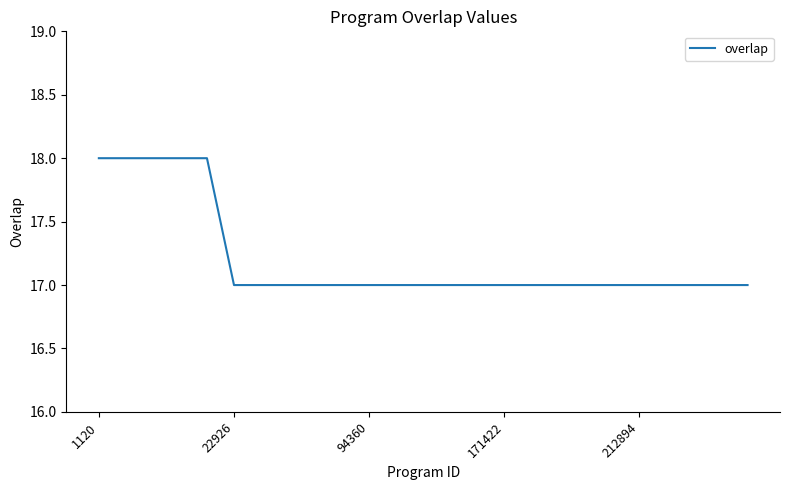

What is the maximum value shown in the chart?

18